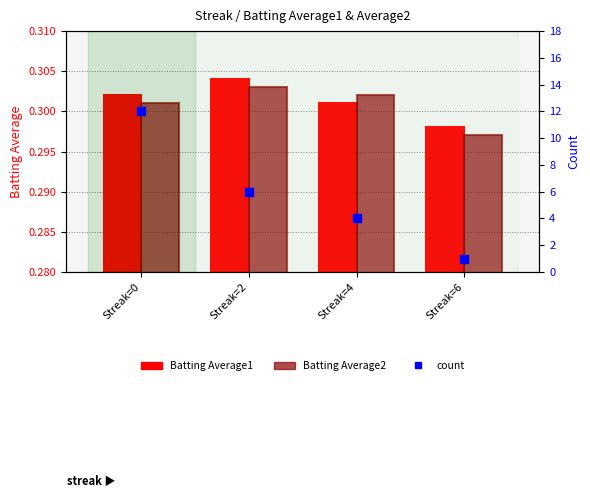

Which series has the largest total across all categories?

count